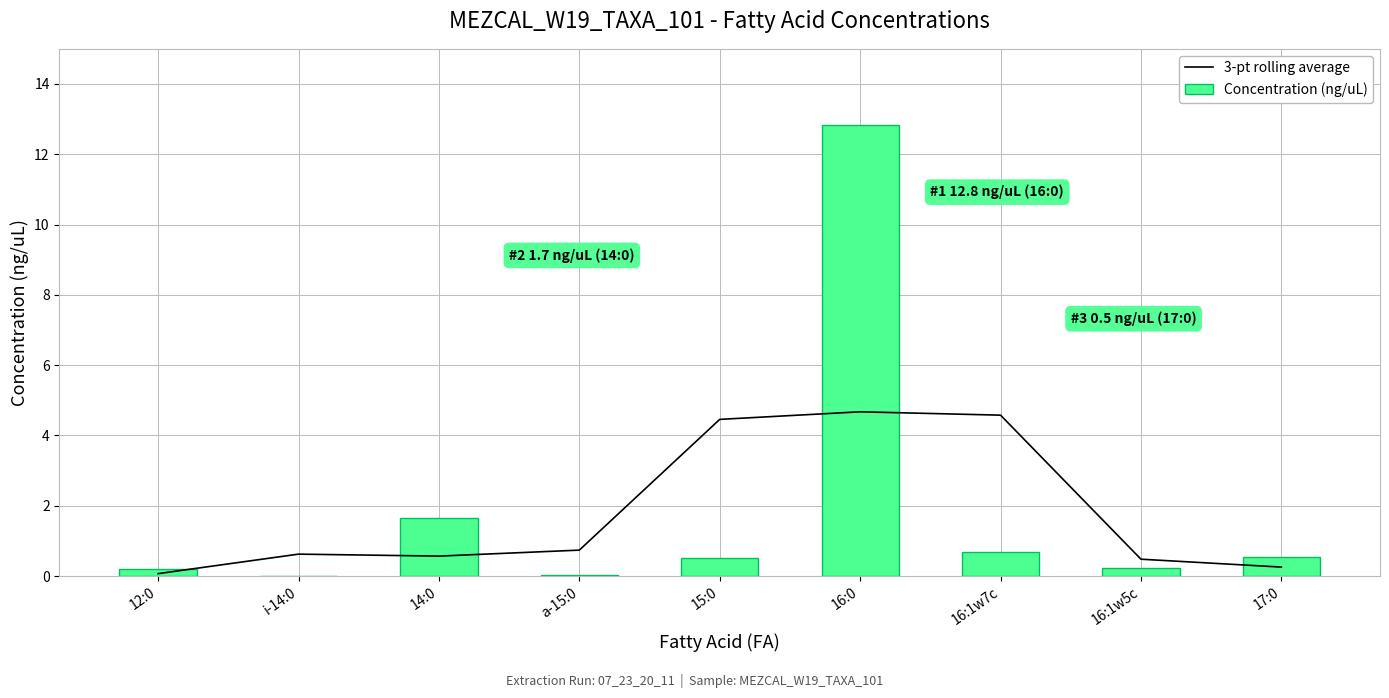

At which label does 3-pt rolling average reach its peak?

16:0